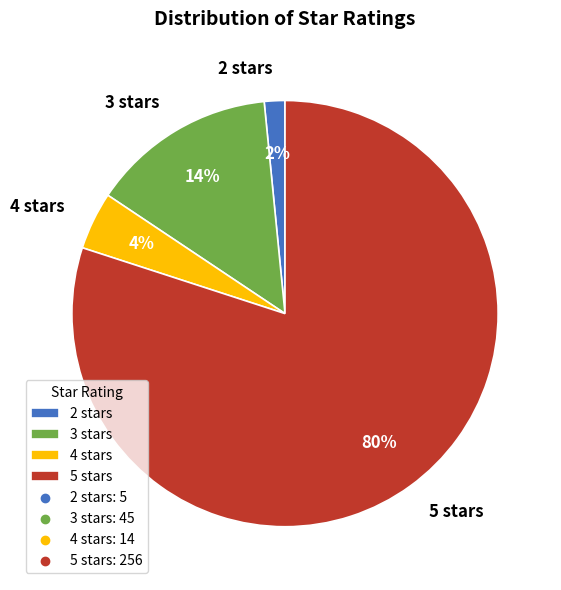

Is there a majority slice in this chart?

Yes